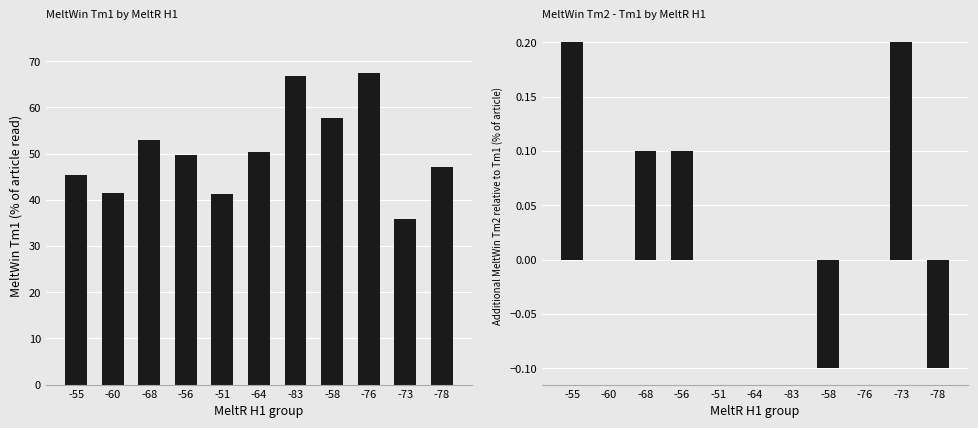

The value of MeltWin Tm2 - MeltWin Tm1 at -51 is -0.1. True or false?

False